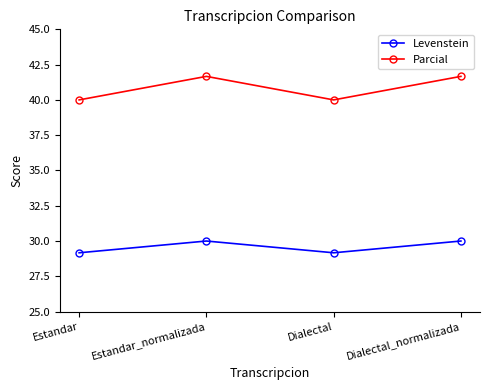

Which series has the widest spread of values?

Parcial